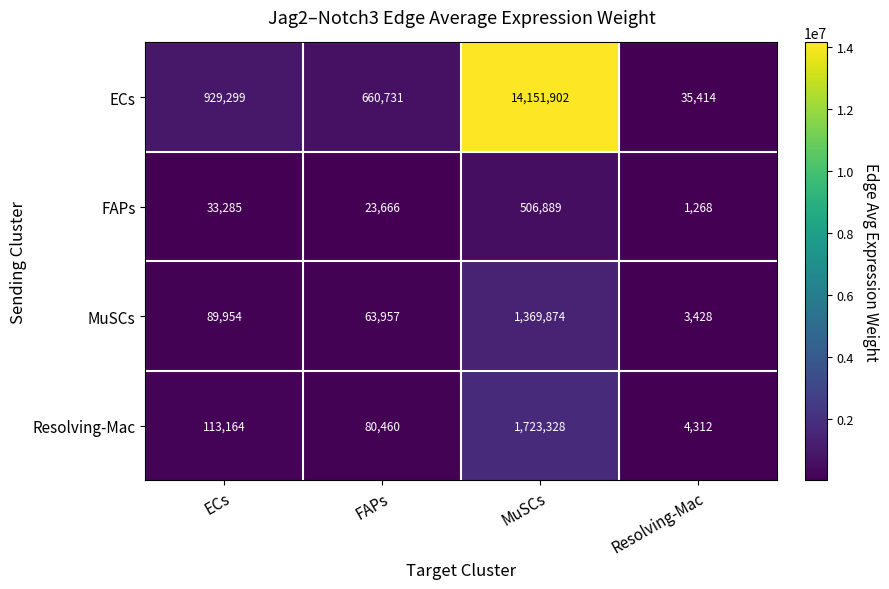

Count the number of data series in this chart.

4